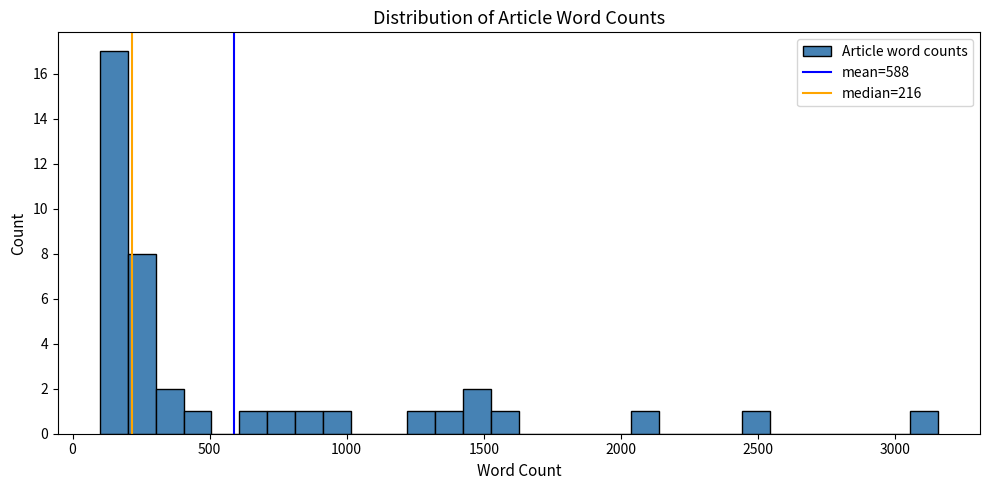

Read against the x-axis, roughly where is the centre of the tallest bar?

150